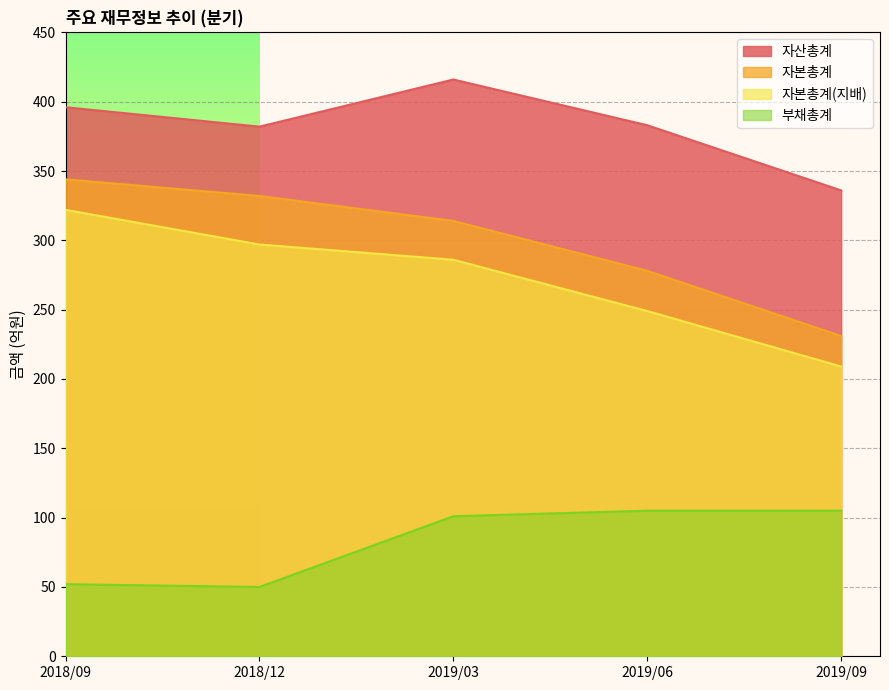

True or false: 부채총계 and 자본총계(지배) cross at least once.

False